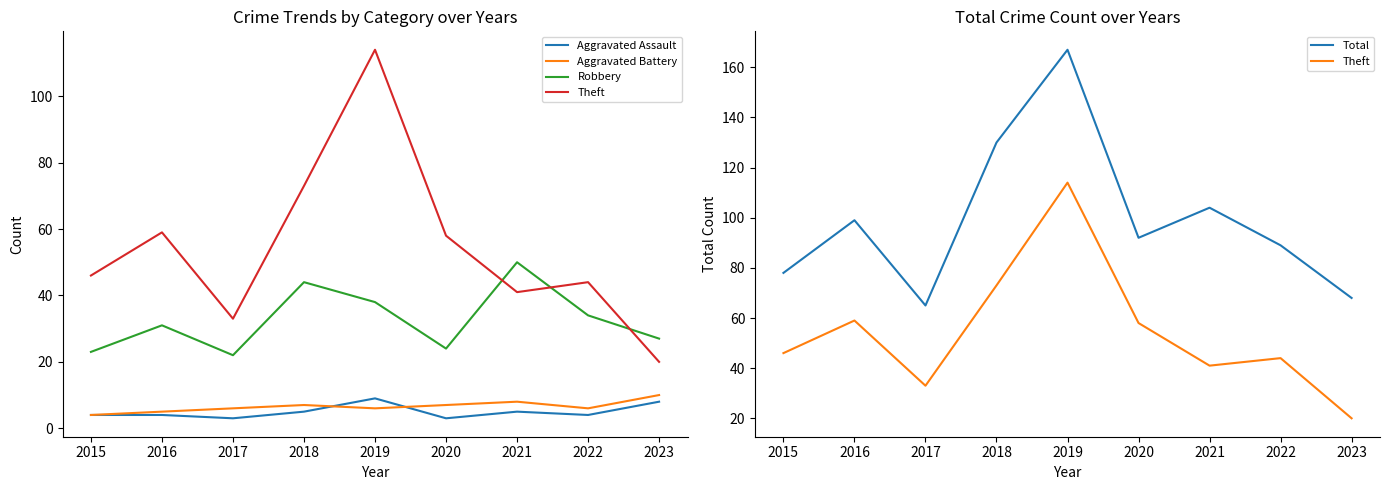

What is the difference between the maximum and minimum values in the Theft series?

94